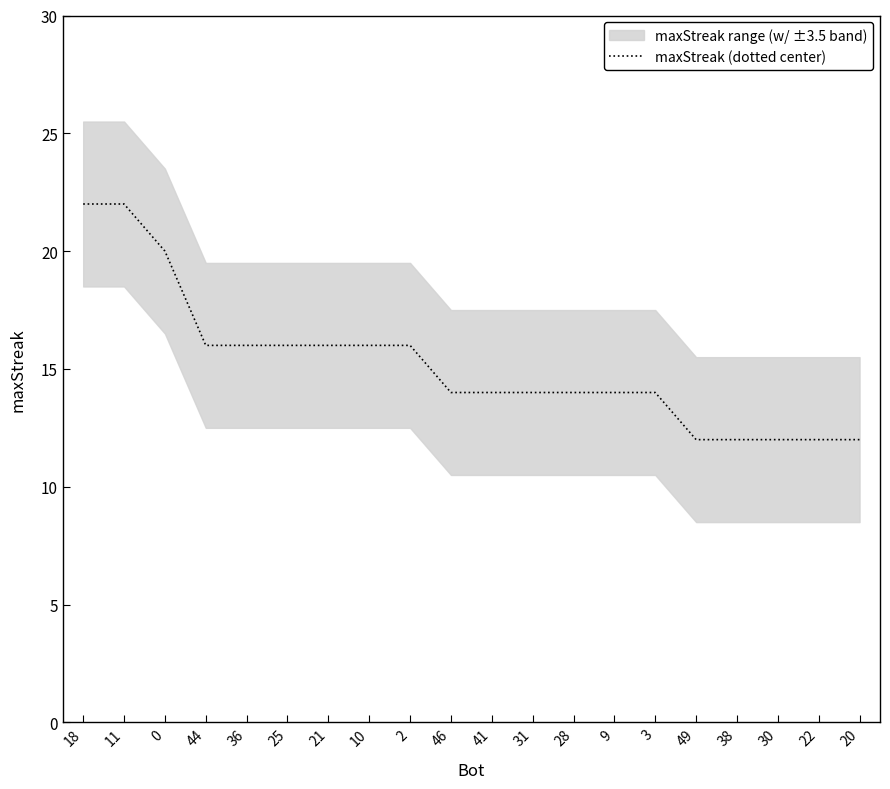

Rank the categories by value from highest to lowest.

18, 11, 0, 44, 36, 25, 21, 10, 2, 46, 41, 31, 28, 9, 3, 49, 38, 30, 22, 20